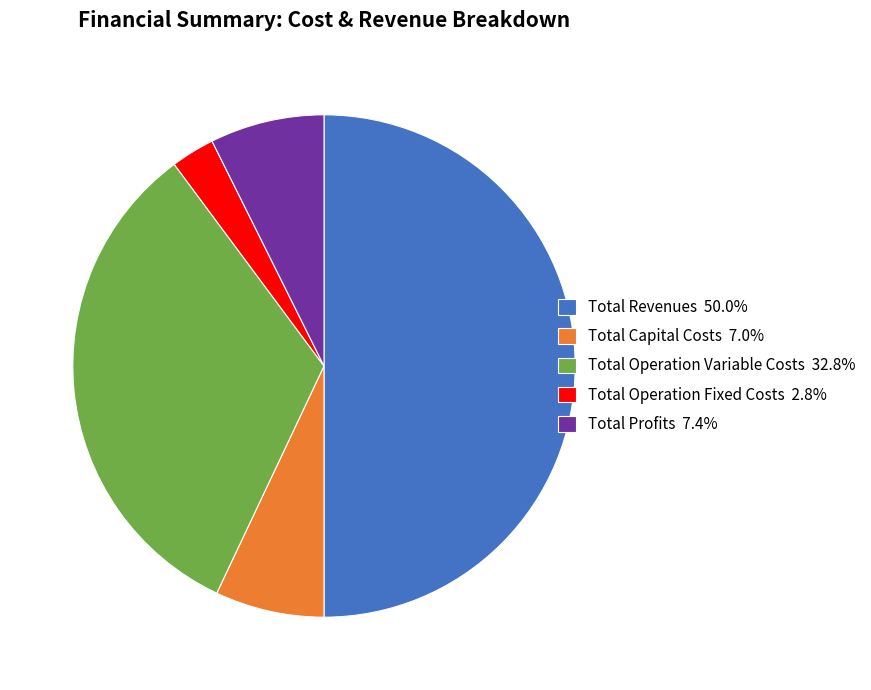

Does Total Profits 7.4% account for over 50% of the chart?

No